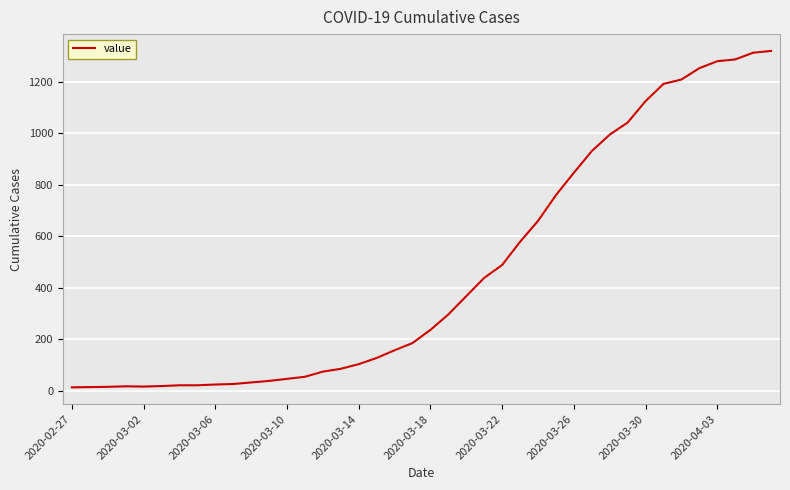

What is the difference between the maximum and minimum values?

1306